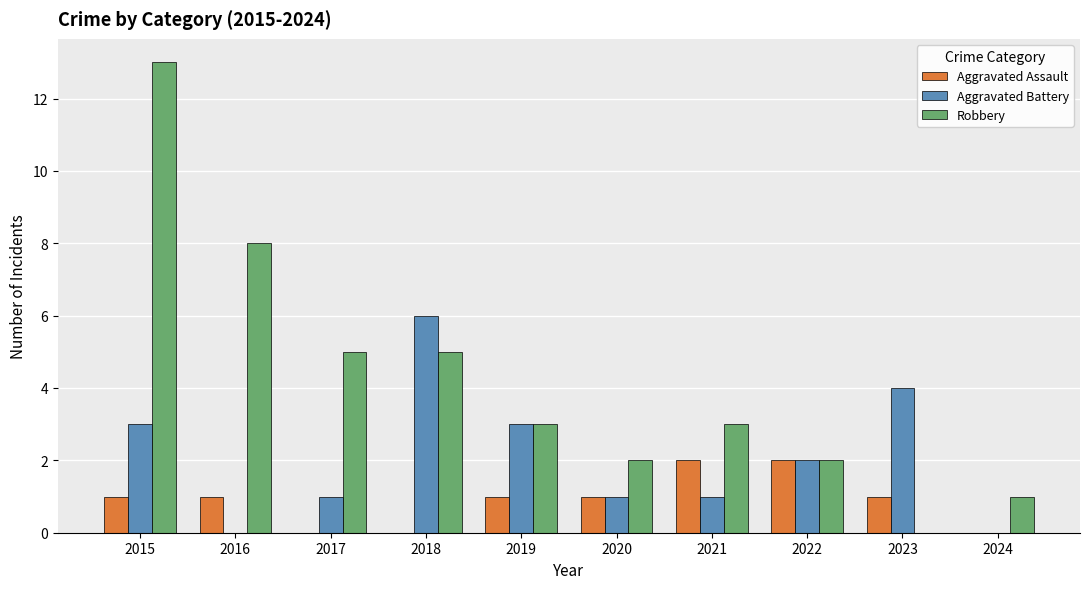

What is the average value of the Aggravated Assault series?

1